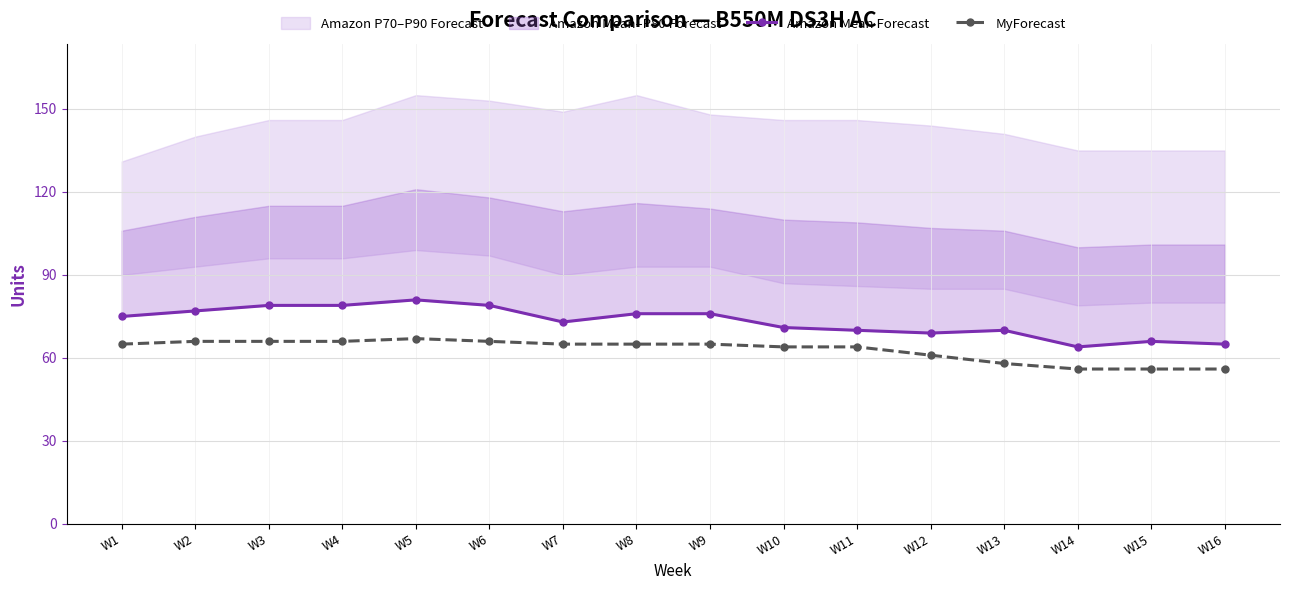

Which series has the largest total across all categories?

Amazon Mean Forecast